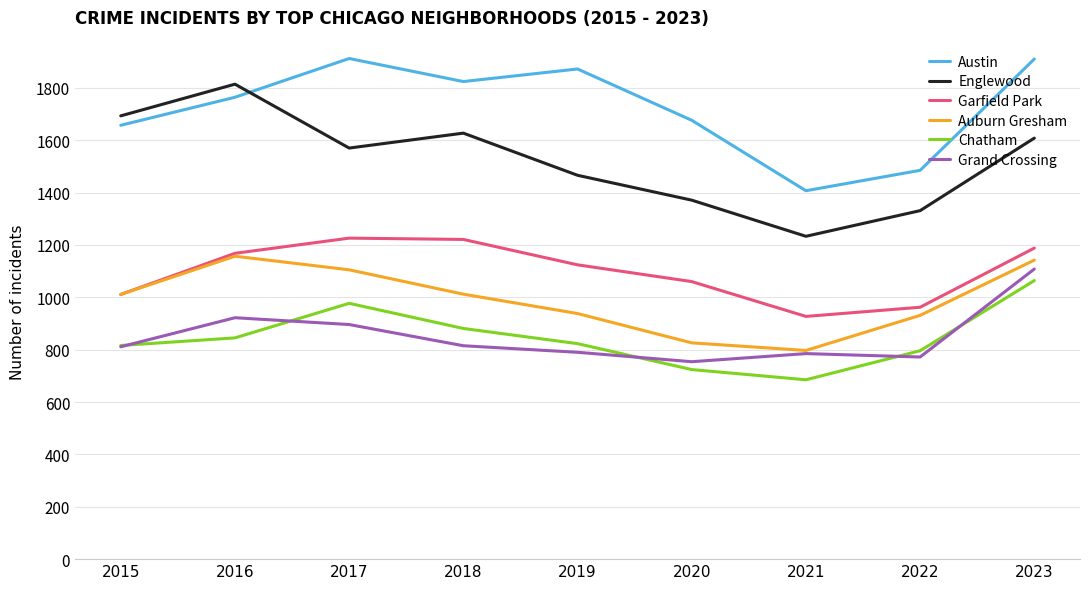

Rank the series by their maximum value, from lowest to highest.

Chatham, Grand Crossing, Auburn Gresham, Garfield Park, Englewood, Austin